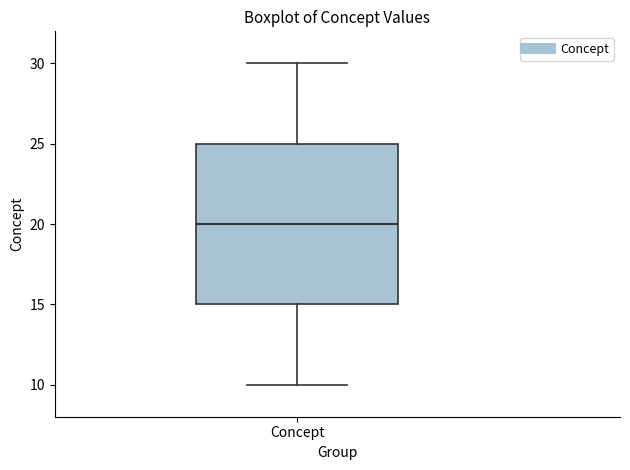

Transcribe this box plot: give where the median line is, the range the box spans, and where the two whiskers end, as read against the y-axis. The values are not printed on the chart, so give them approximately, as read against the axis.

median 20, box 15 to 25, whiskers 10 to 30